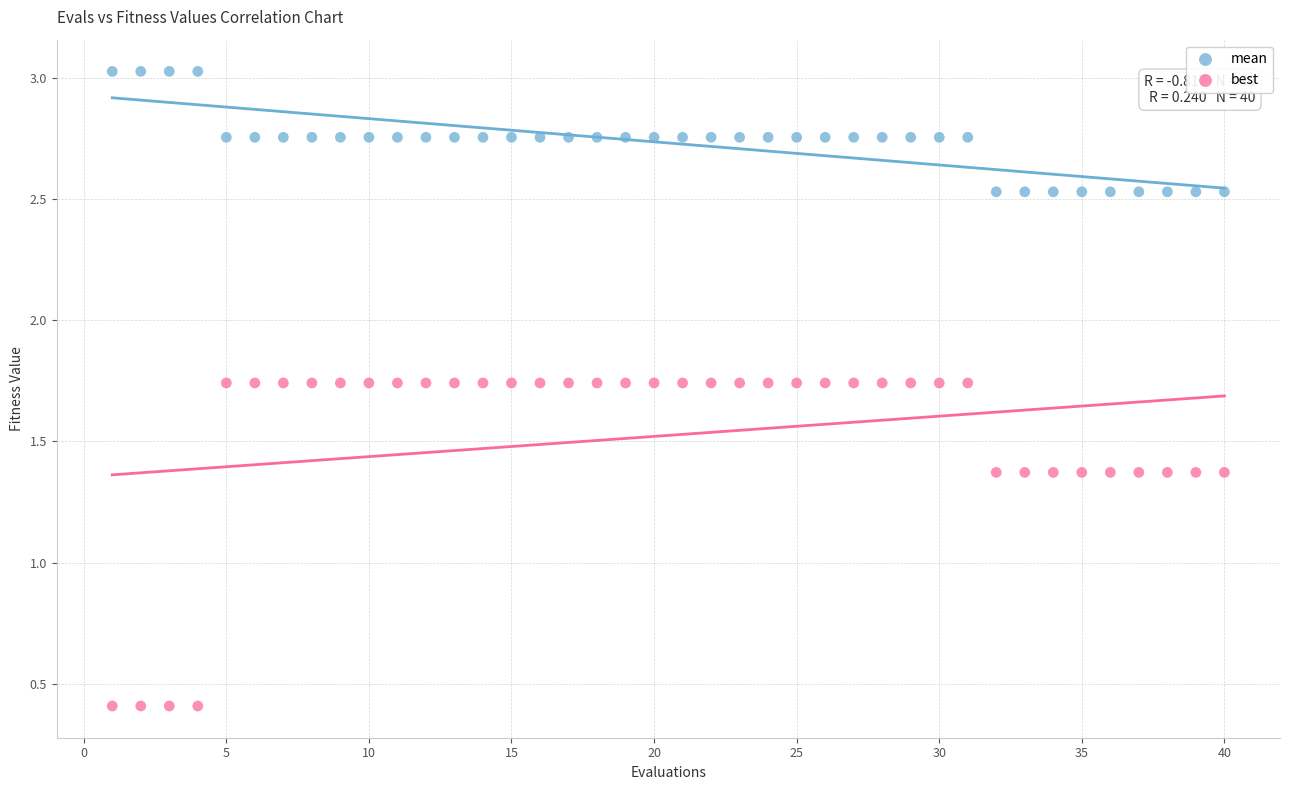

Across all data points, what is the range of X values (max minus min)?

39.0